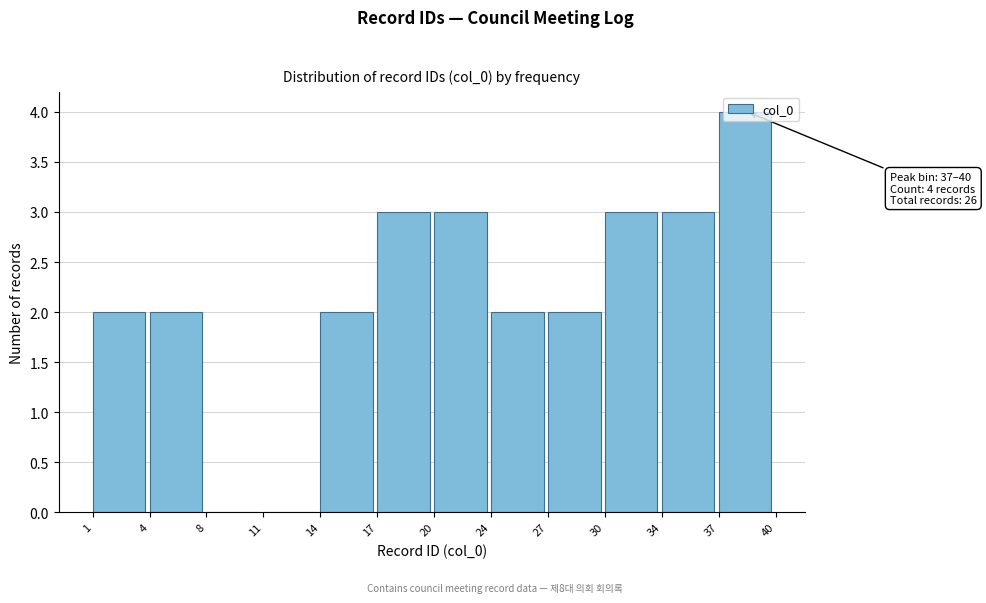

What is the ratio of the value at 27 to the value at 37?

0.5